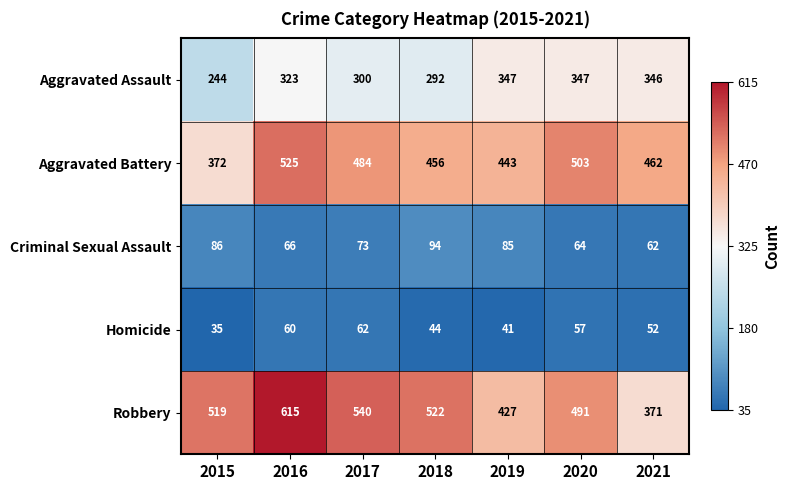

What is the sum of the Criminal Sexual Assault values at 2015 and 2020?

150